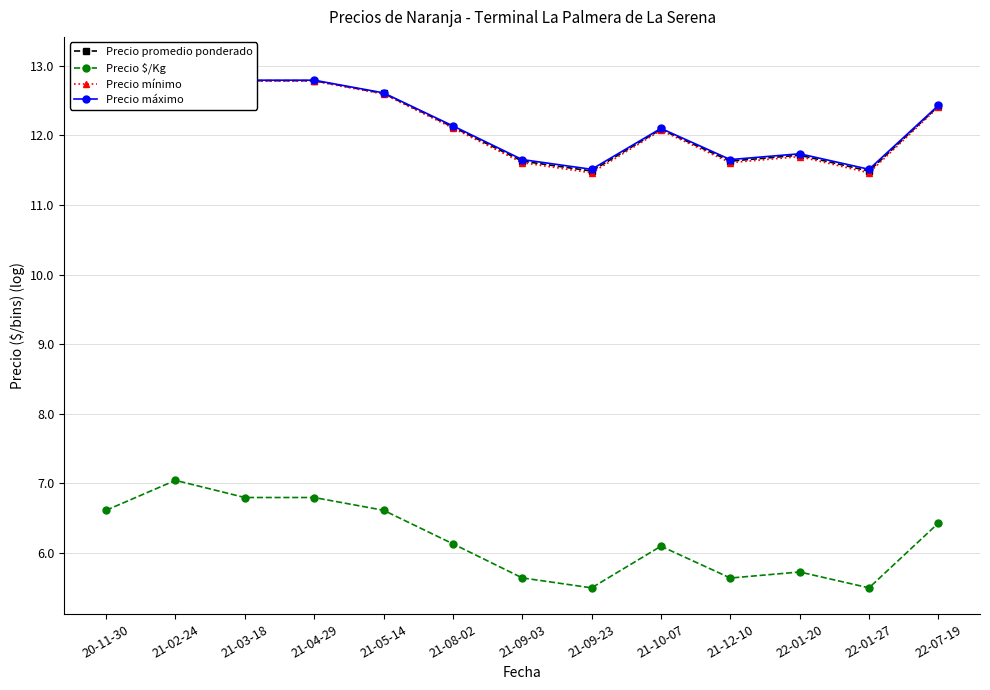

At how many categories does at least one series exceed 6?

13